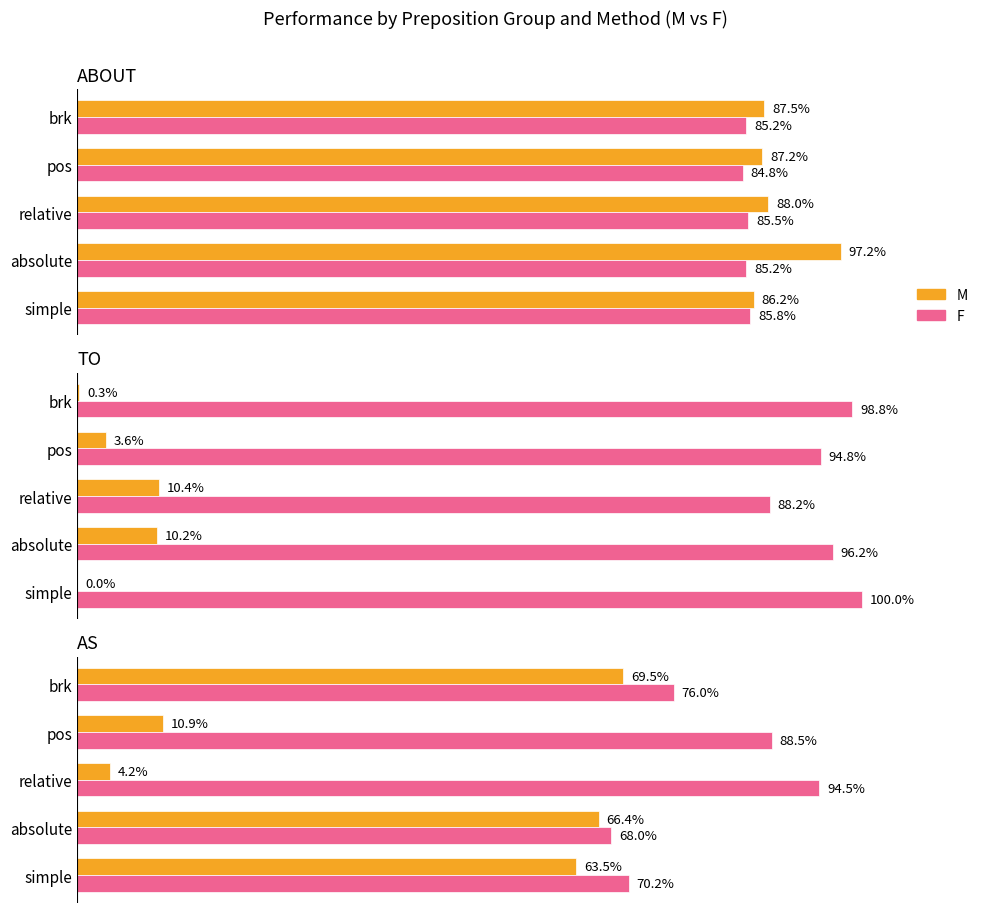

How many groups of bars are there?

5